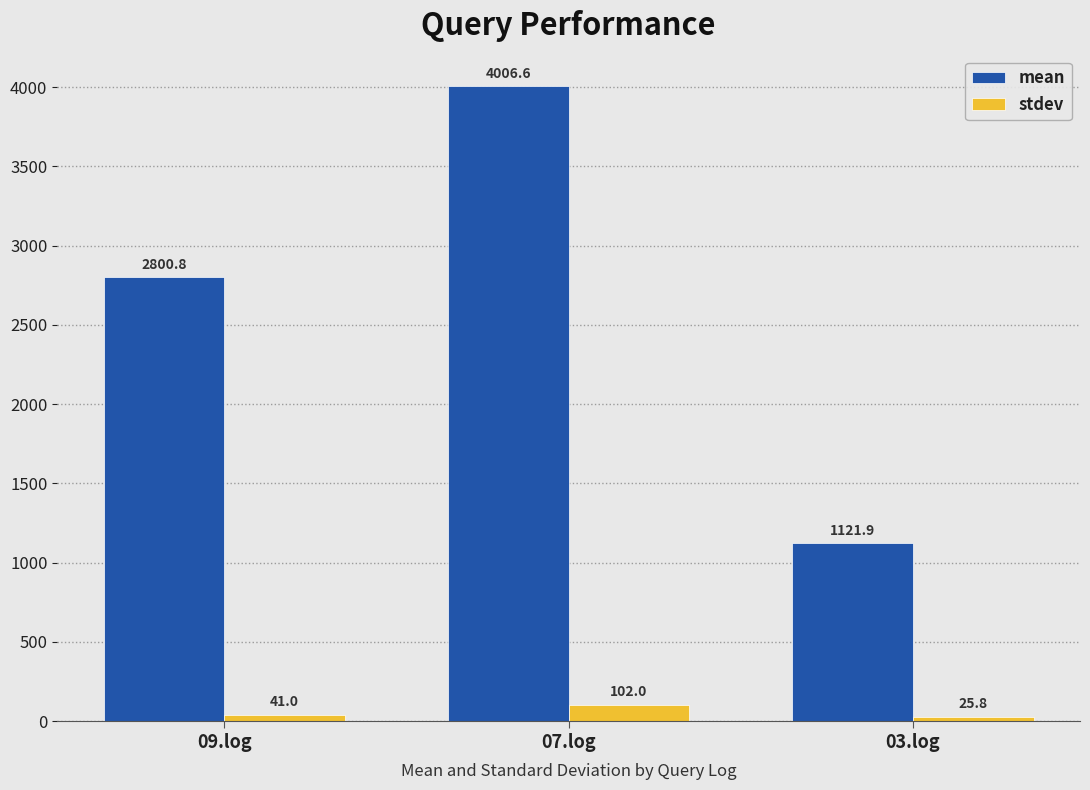

How many bars are there in each group?

2